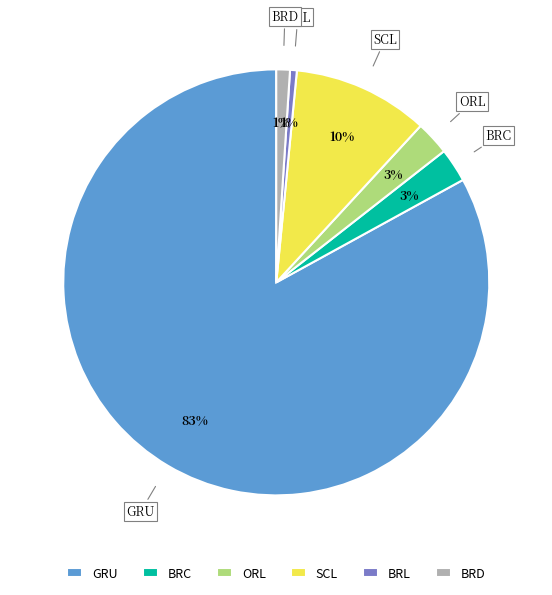

What is the largest slice in the pie chart?

GRU